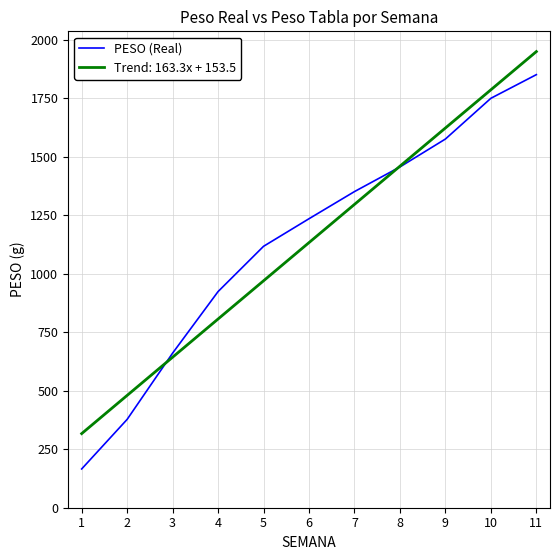

The value of Trend: 163.3x + 153.5 at 3 is 643.4. True or false?

True